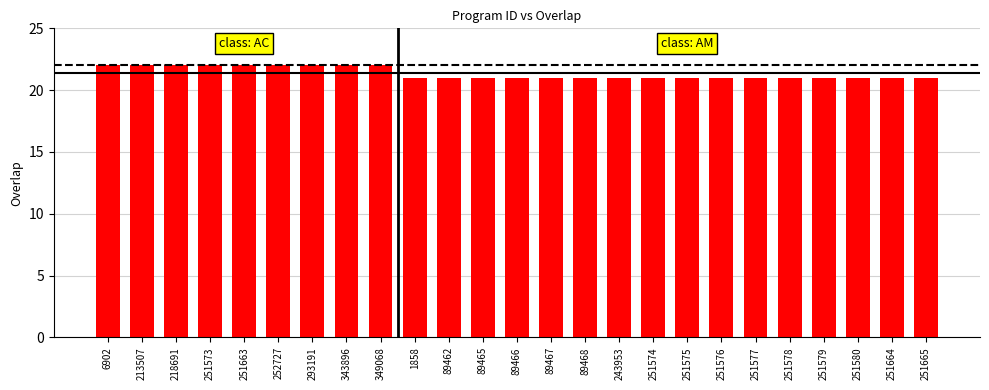

What is the ratio of the value at 252727 to the value at 251663?

1.0